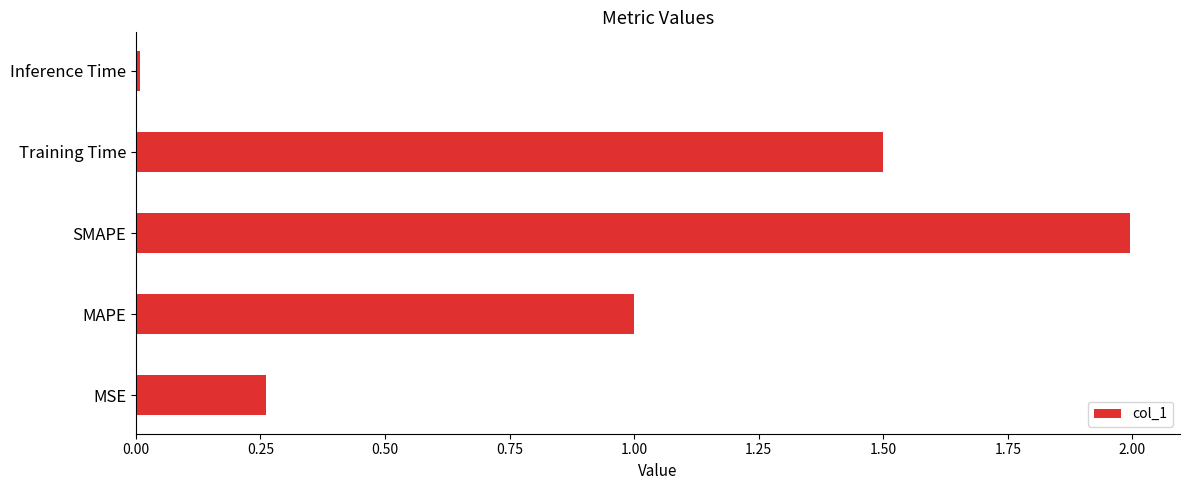

List the labels in order of value, largest first.

SMAPE, Training Time, MAPE, MSE, Inference Time